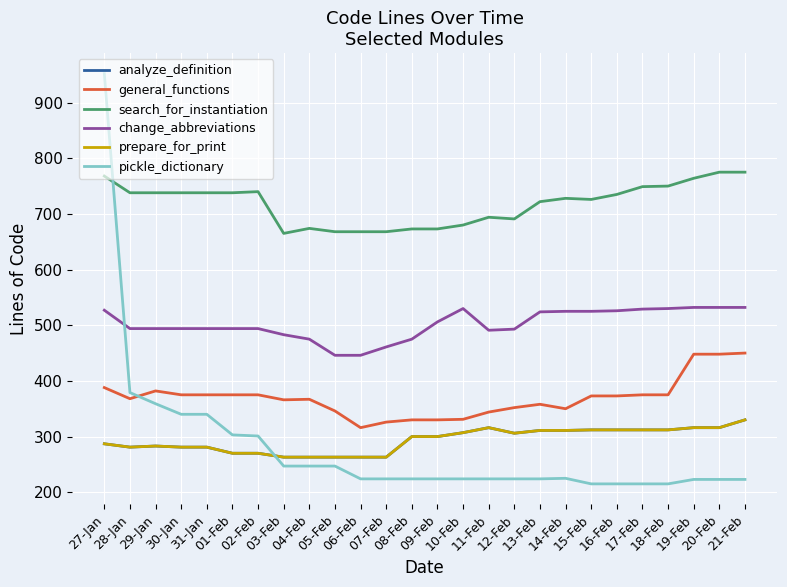

How many data points does each series have?

26